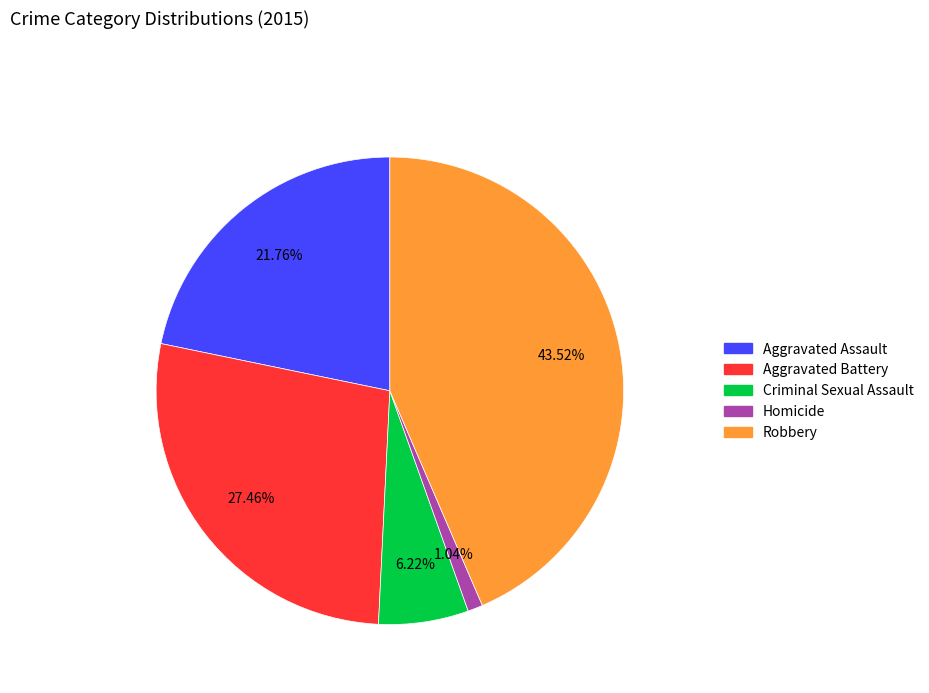

What portion of the pie excludes Homicide?

99.0%